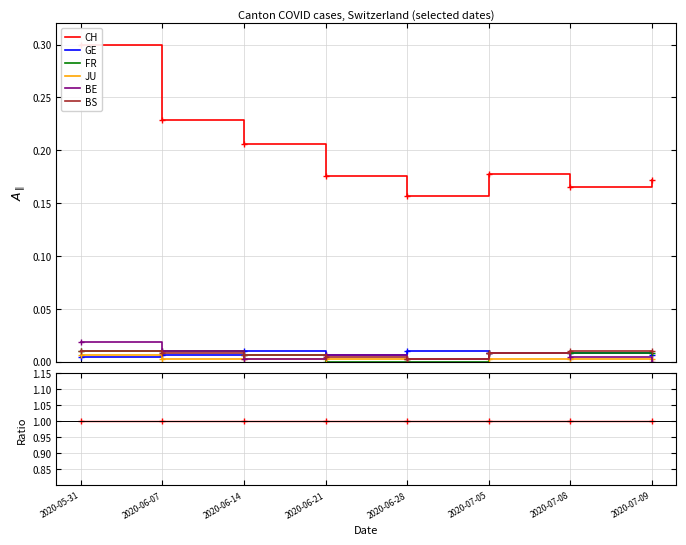

How many values in FR are above zero?

6